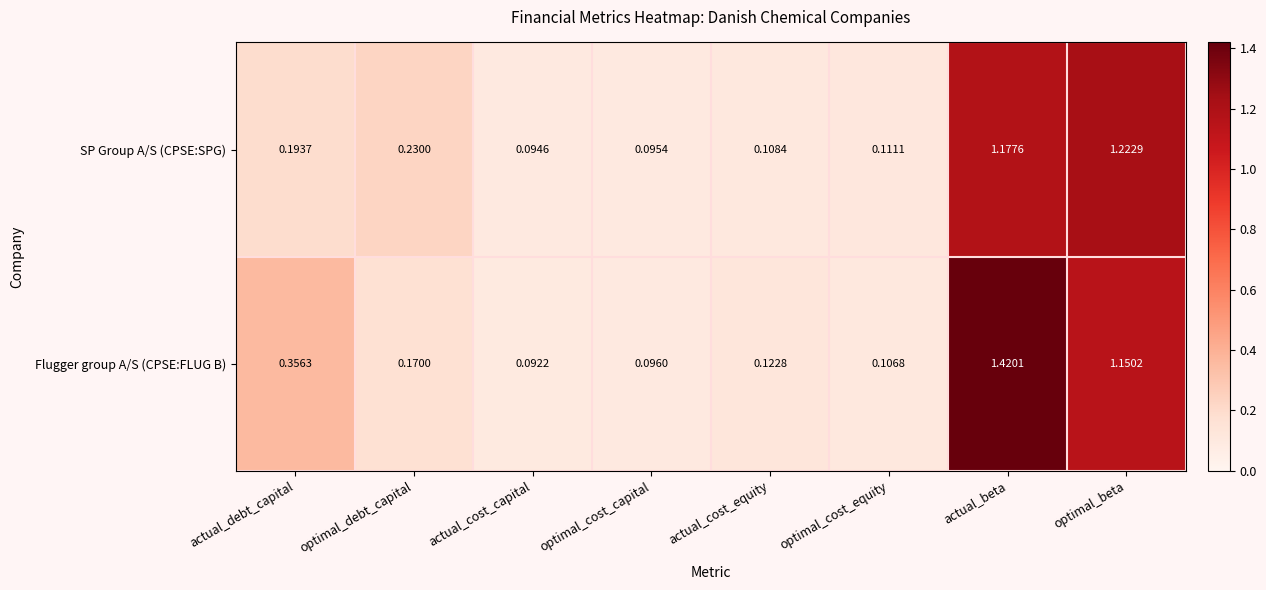

Which label corresponds to the largest value in the chart?

actual_beta